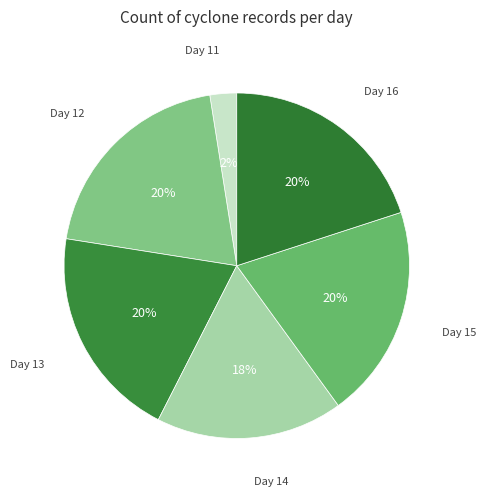

The Day 11 slice represents 2% of the pie. True or false?

True